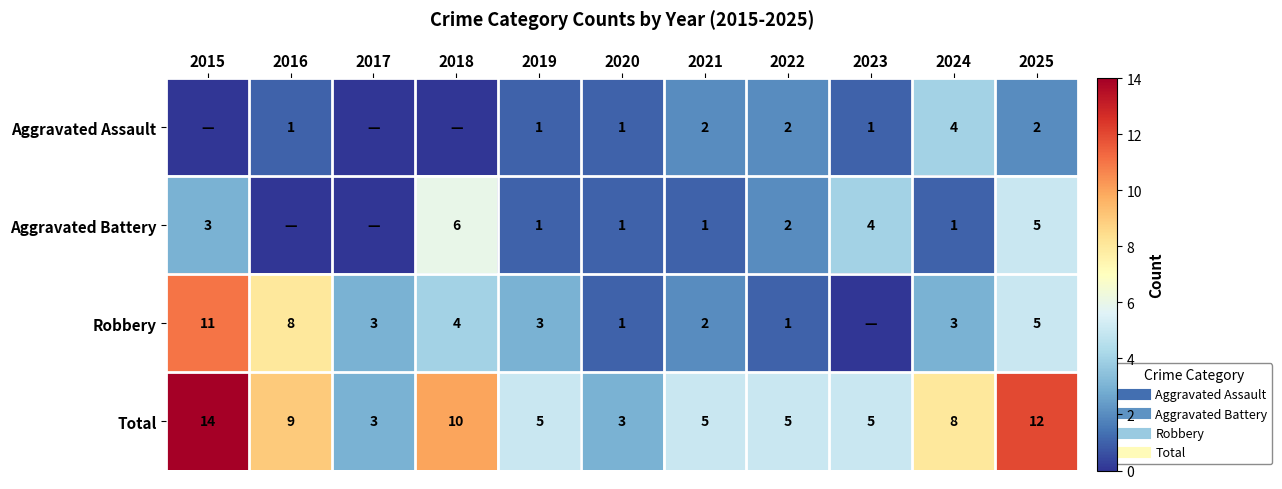

How many positive values does the Aggravated Battery series have?

9